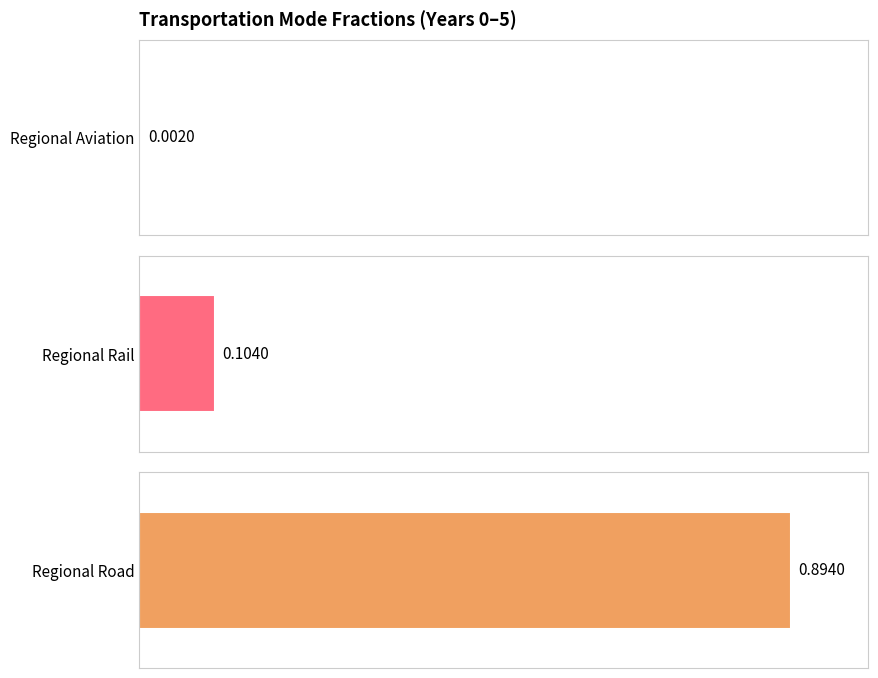

Reading left to right, transcribe all the data shown in this chart.

frac_trns_pkm_dem_regional_aviation: 0=0.0	1=0.0	2=0.0	3=0.0	4=0.0	5=0.0
frac_trns_pkm_dem_regional_rail: 0=0.1	1=0.1	2=0.1	3=0.1	4=0.1	5=0.1
frac_trns_pkm_dem_regional_road: 0=0.9	1=0.9	2=0.9	3=0.9	4=0.9	5=0.9